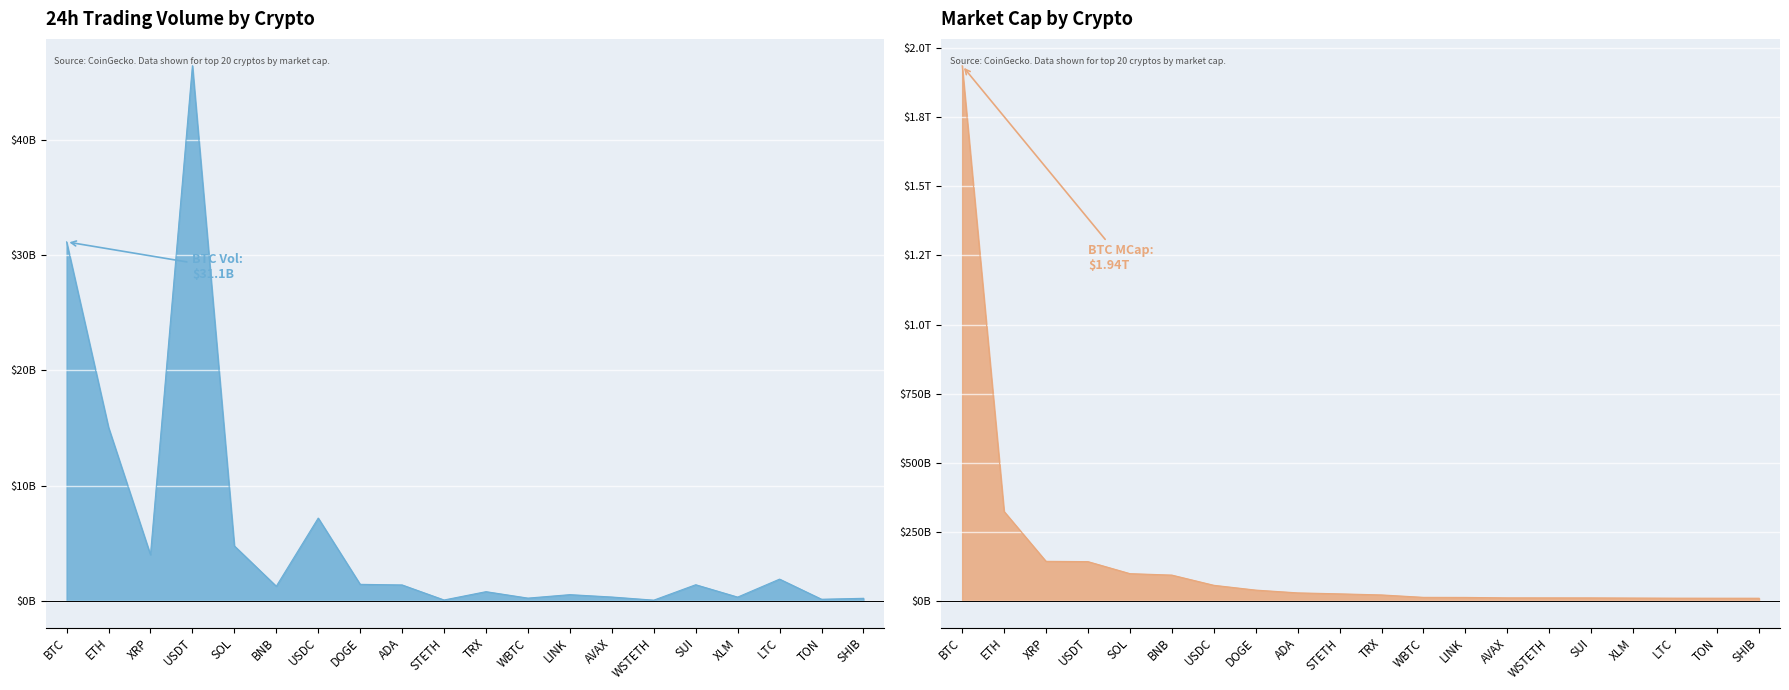

What is the label of the 18th point from the left?

LTC